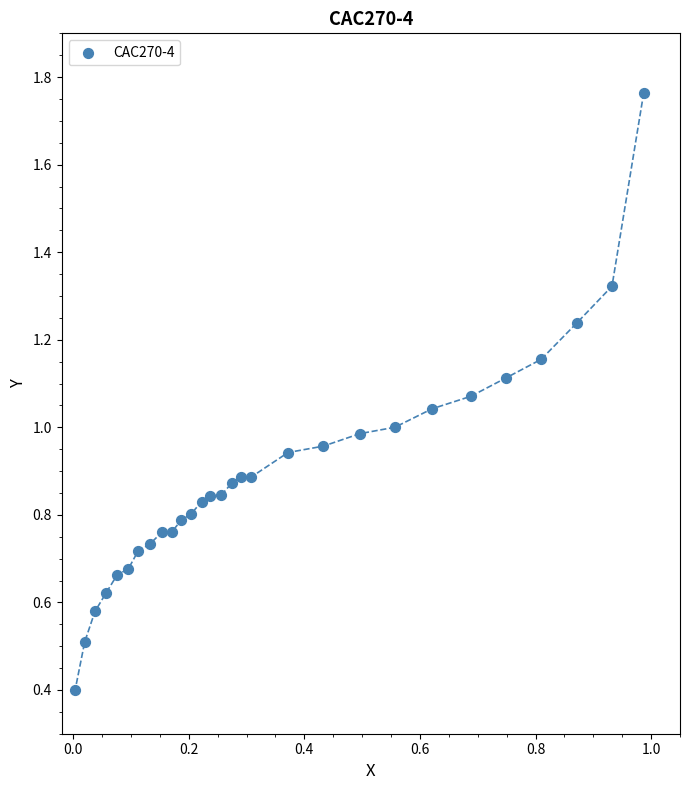

What is the range of Y values (max minus min)?

1.4